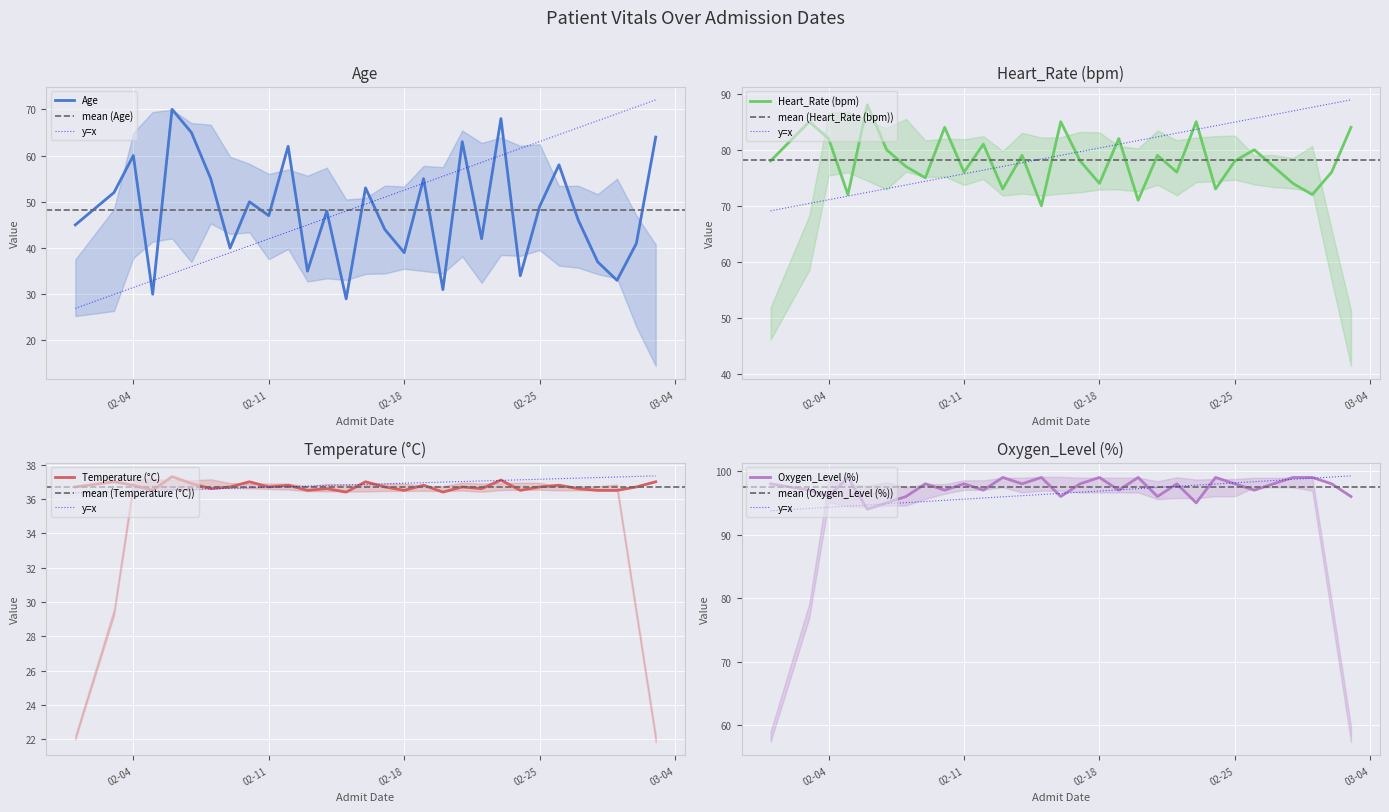

What is the highest value of the Temperature (°C) series?

37.3